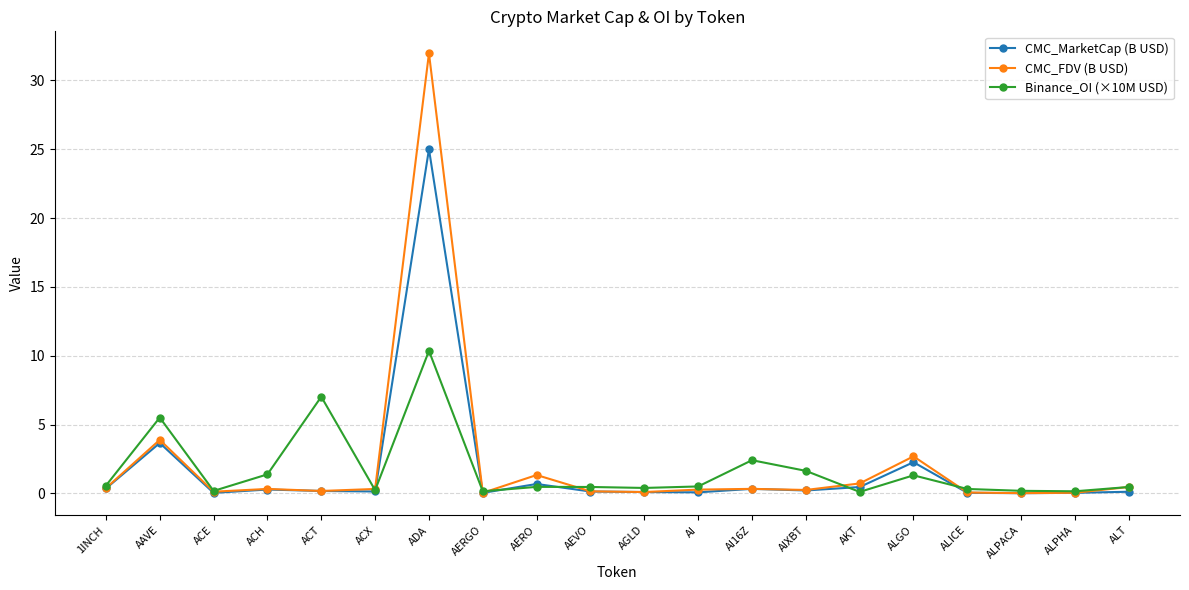

At which category is the sum across all series the highest?

ADA